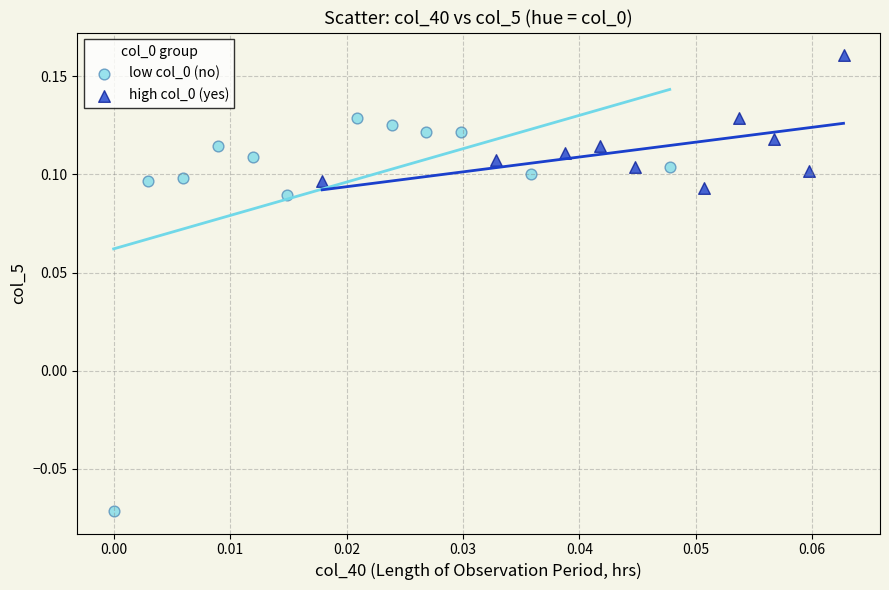

Which series contains the lowest Y value?

low col_0 (no)